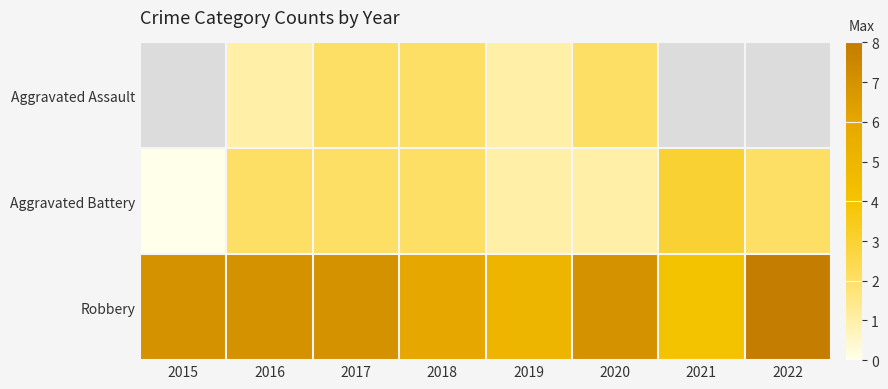

Which category has the lowest value in the Aggravated Battery series?

2015